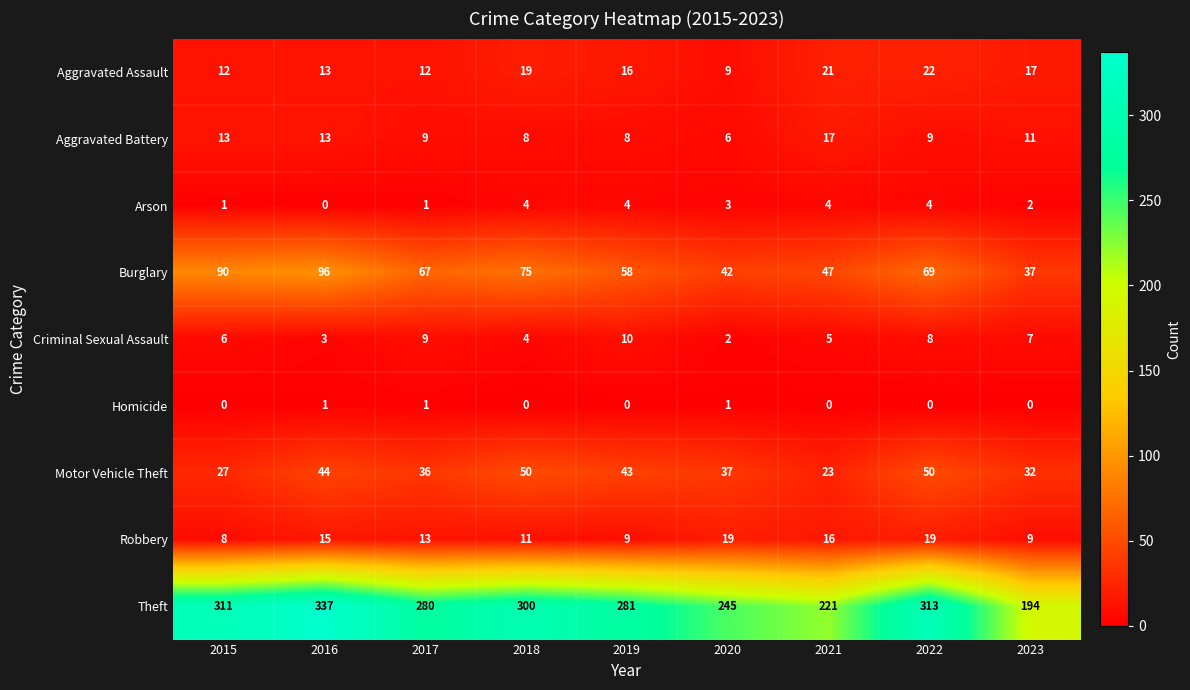

What is the difference between the maximum and minimum values in the Theft series?

143